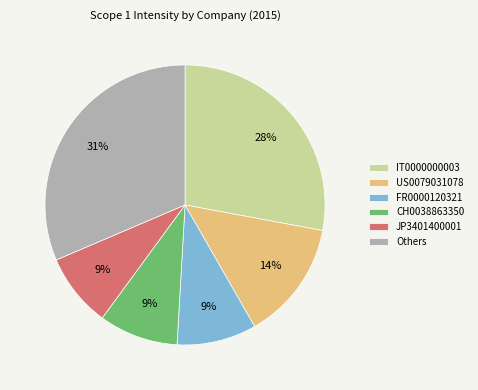

Does any single category account for the majority?

No